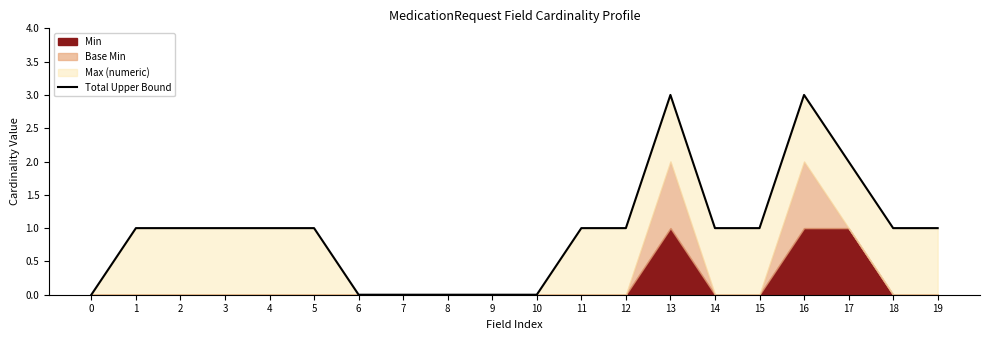

How many lines are shown in the chart?

1